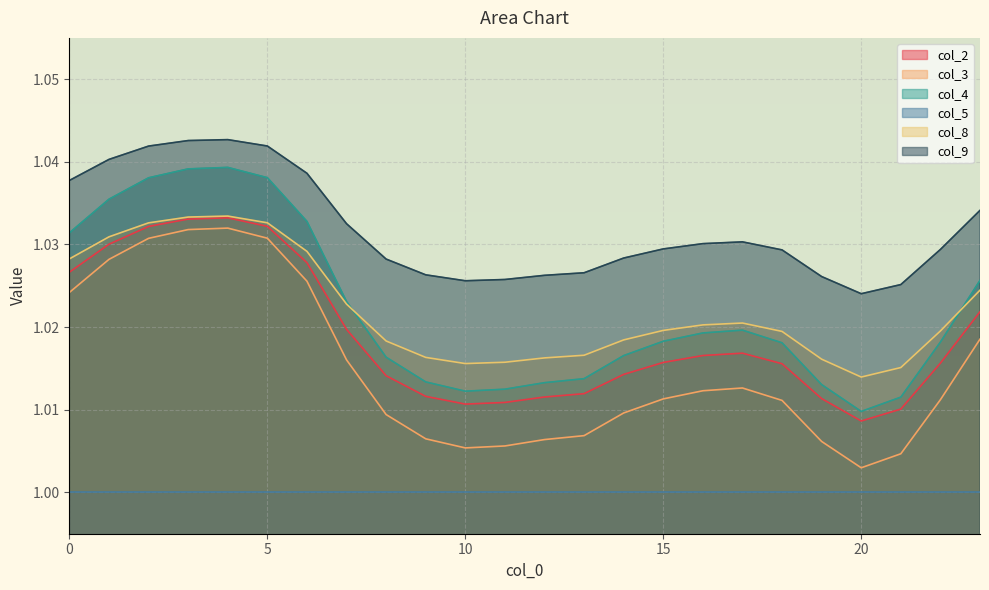

Where is the first local minimum for col_2?

10